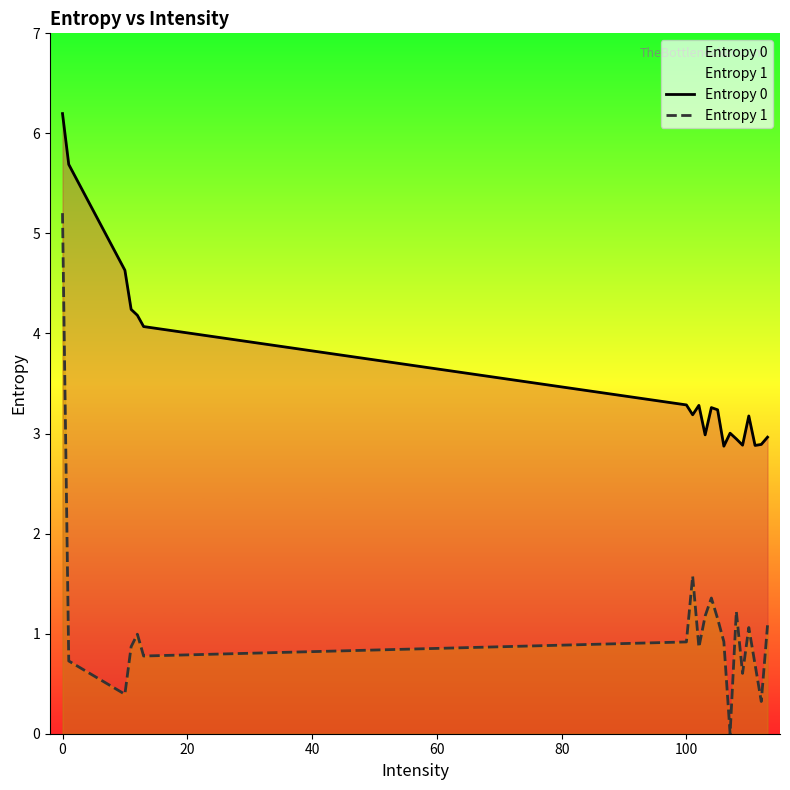

Which series has the largest total across all categories?

Entropy 0